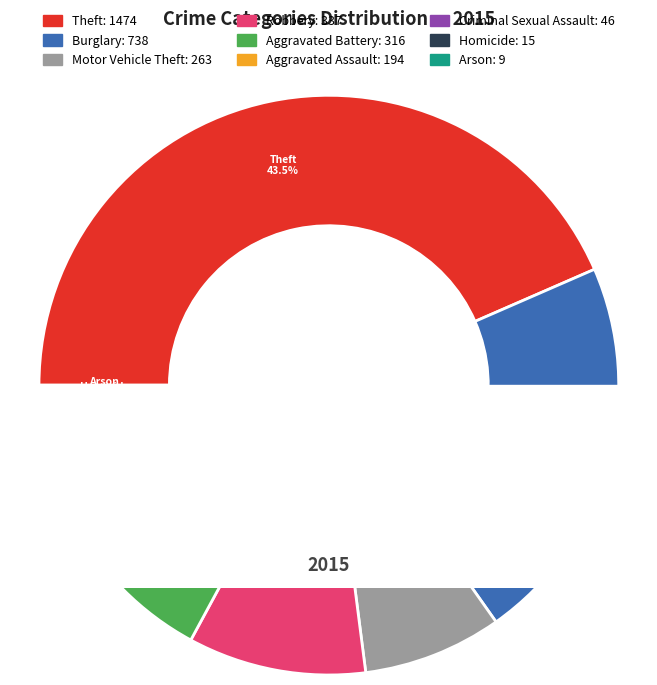

Combined, do Robbery and Motor Vehicle Theft account for over 50%?

No